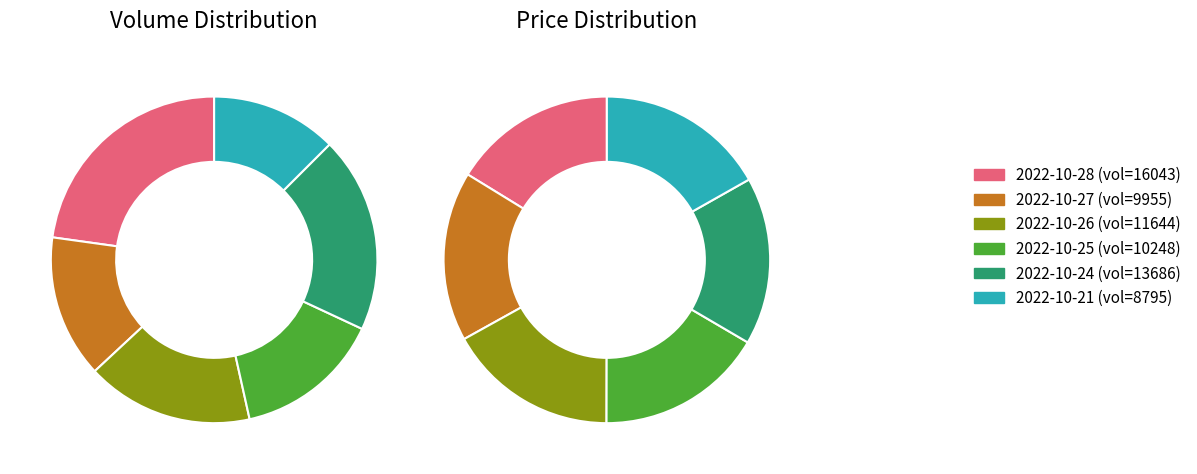

Do 10248 and 9955 together represent more than half of the pie?

No